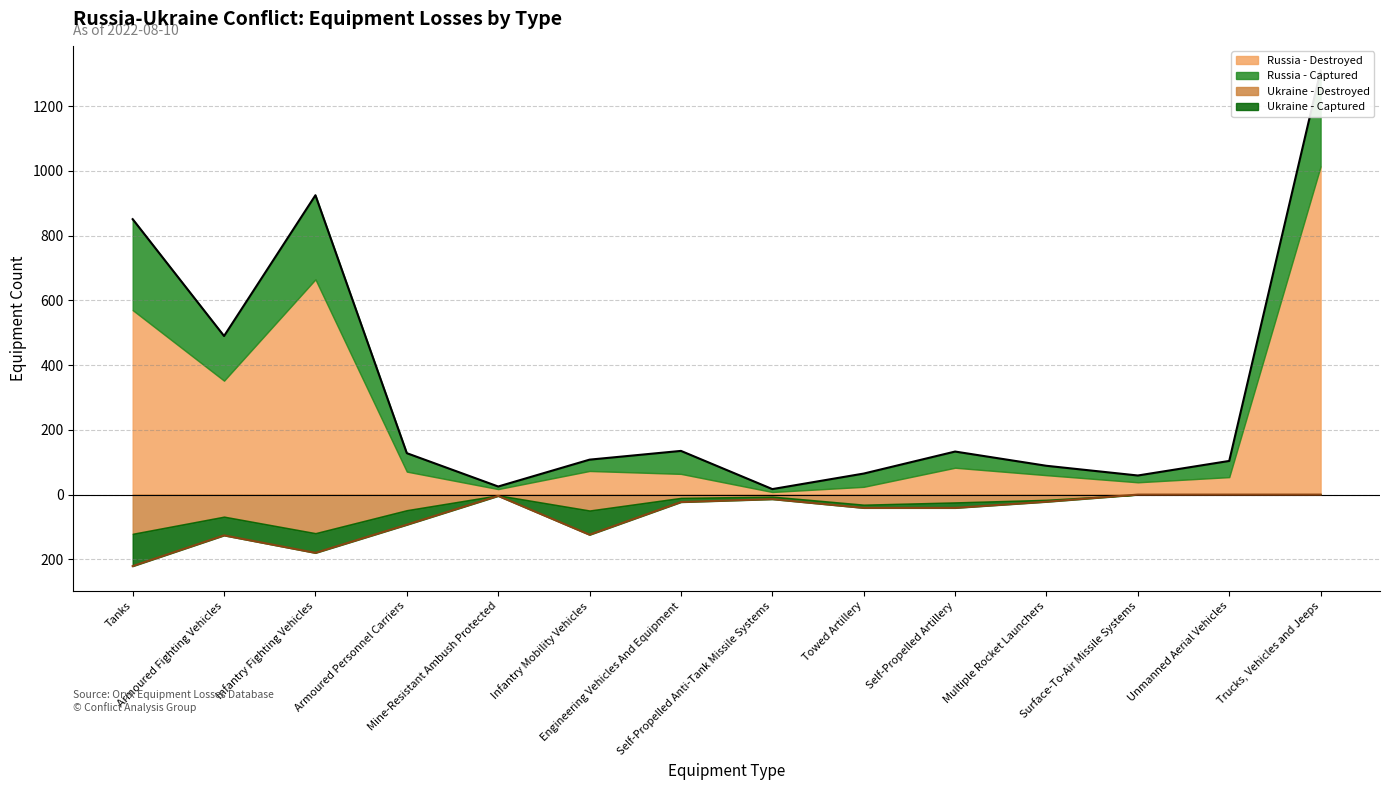

What is the approximate value of Ukraine - Destroyed at Engineering Vehicles And Equipment?

-23